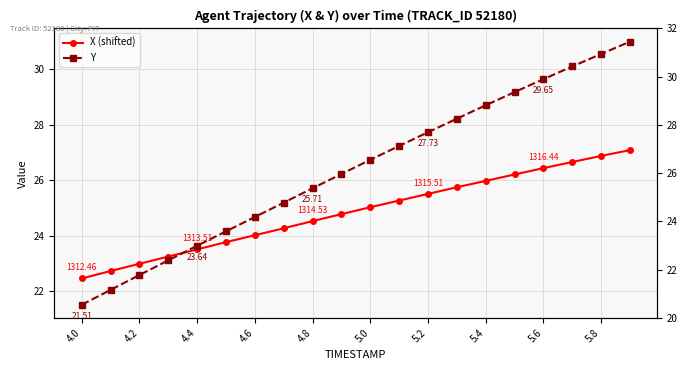

What is the value of the Y point at the 9th from the left?

25.7